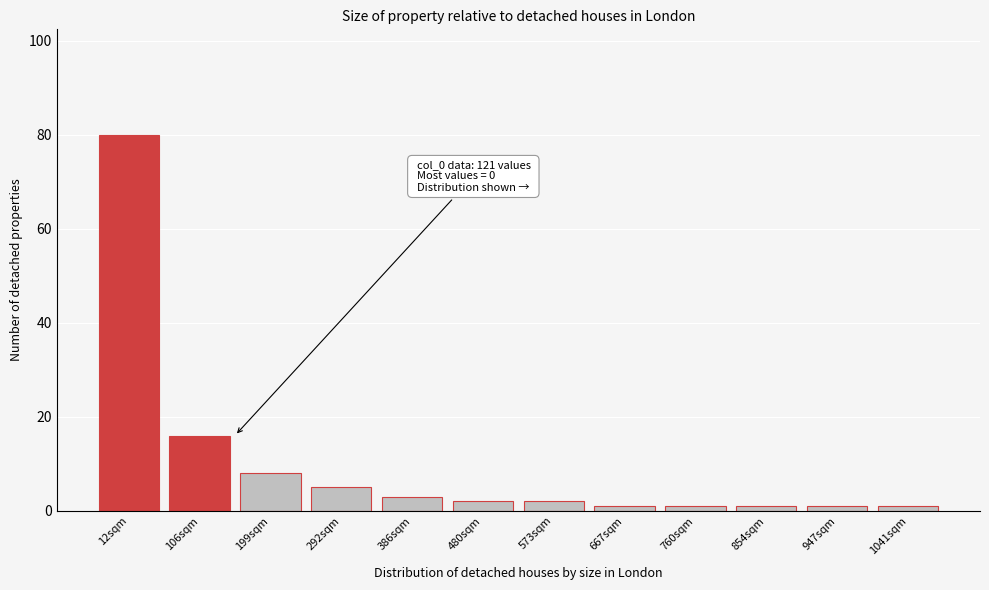

Reading left to right, list all the values displayed in this chart.

12sqm=80	106sqm=16	199sqm=8	292sqm=5	386sqm=3	480sqm=2	573sqm=2	667sqm=1	760sqm=1	854sqm=1	947sqm=1	1041sqm=1